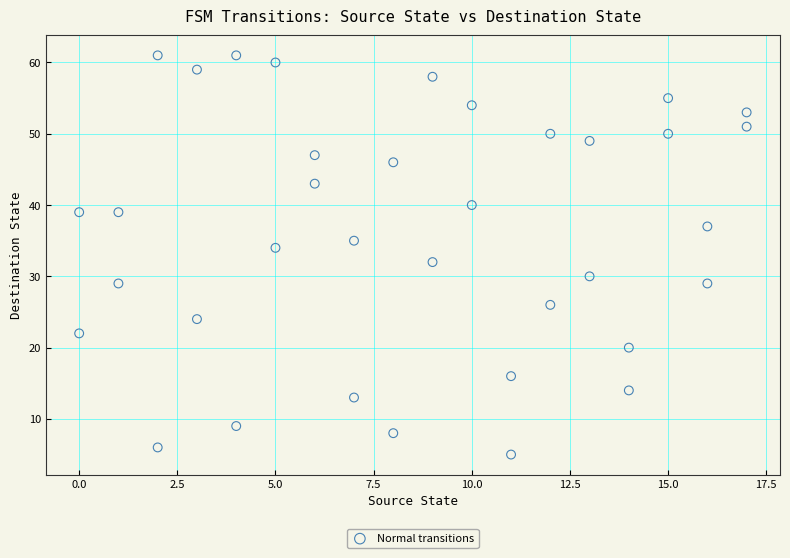

What is the range of Y values (max minus min)?

56